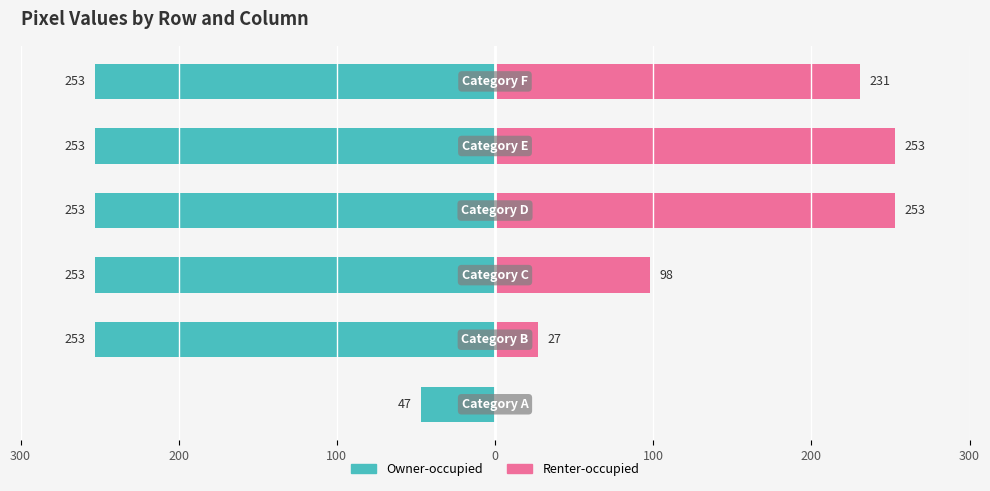

What are all the series names shown in the legend?

Owner-occupied, Renter-occupied